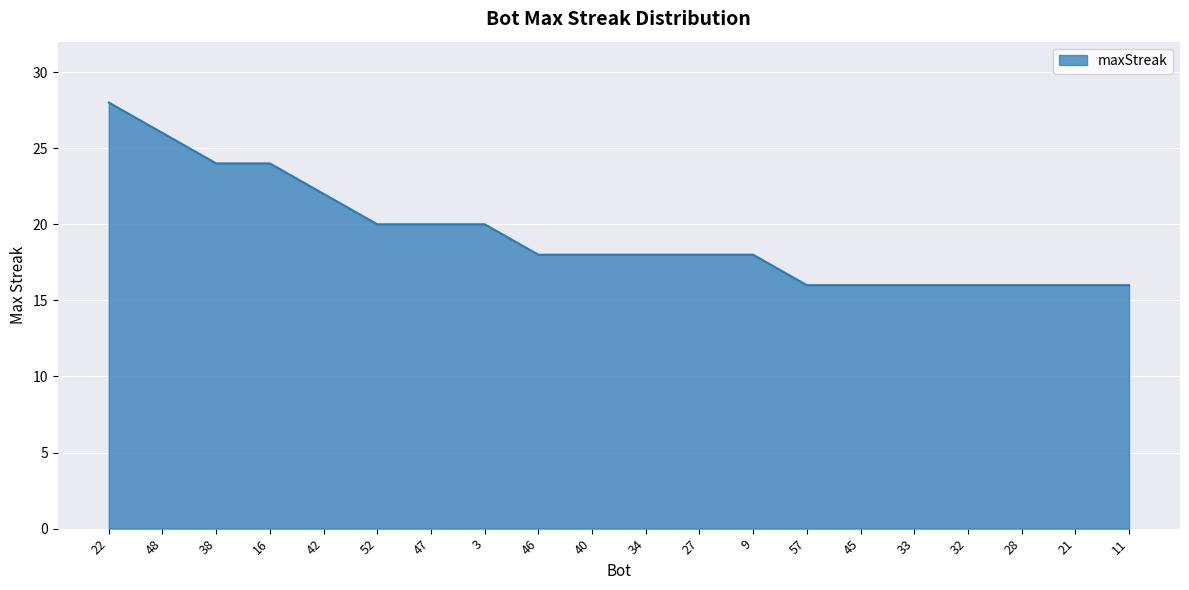

Count the values in the range 16 to 22.

16